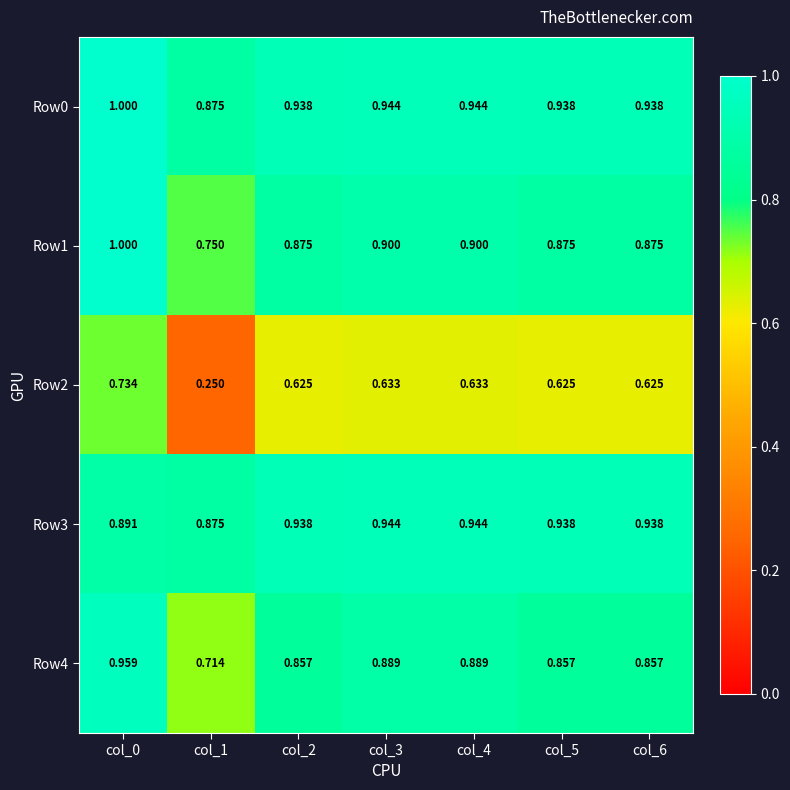

What is the total value across all series at col_4?

4.3